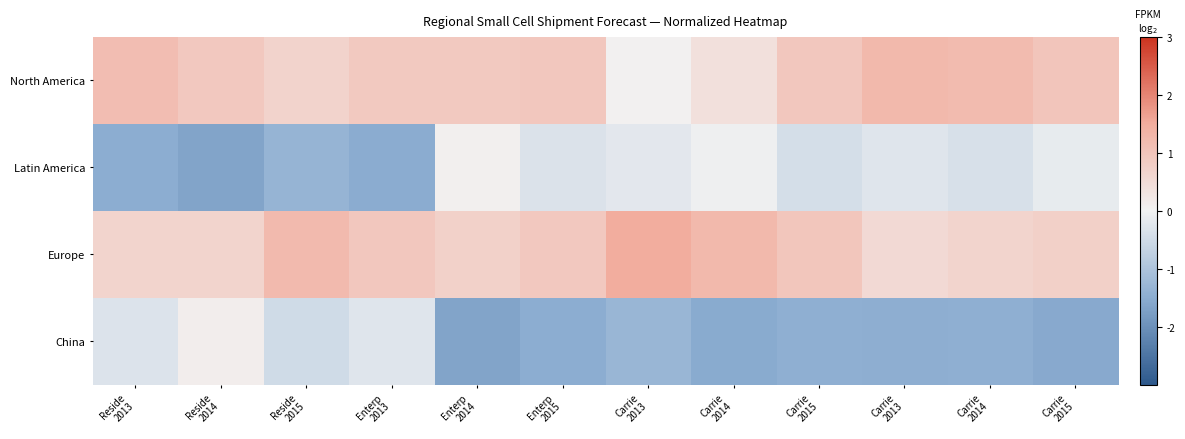

Reading right to left, list all the values displayed in this chart.

North America: Carrie
2015=1.0	Carrie
2014=1.2	Carrie
2013=1.2	Carrie
2015=0.9	Carrie
2014=0.4	Carrie
2013=0.0	Enterp
2015=0.9	Enterp
2014=0.9	Enterp
2013=0.9	Reside
2015=0.7	Reside
2014=0.9	Reside
2013=1.1
Latin America: Carrie
2015=-0.2	Carrie
2014=-0.4	Carrie
2013=-0.3	Carrie
2015=-0.4	Carrie
2014=-0.1	Carrie
2013=-0.2	Enterp
2015=-0.3	Enterp
2014=0.0	Enterp
2013=-1.5	Reside
2015=-1.4	Reside
2014=-1.7	Reside
2013=-1.5
Europe: Carrie
2015=0.7	Carrie
2014=0.6	Carrie
2013=0.5	Carrie
2015=1.0	Carrie
2014=1.2	Carrie
2013=1.5	Enterp
2015=0.9	Enterp
2014=0.7	Enterp
2013=0.9	Reside
2015=1.2	Reside
2014=0.7	Reside
2013=0.7
China: Carrie
2015=-1.6	Carrie
2014=-1.4	Carrie
2013=-1.5	Carrie
2015=-1.4	Carrie
2014=-1.5	Carrie
2013=-1.3	Enterp
2015=-1.5	Enterp
2014=-1.6	Enterp
2013=-0.3	Reside
2015=-0.5	Reside
2014=0.1	Reside
2013=-0.3